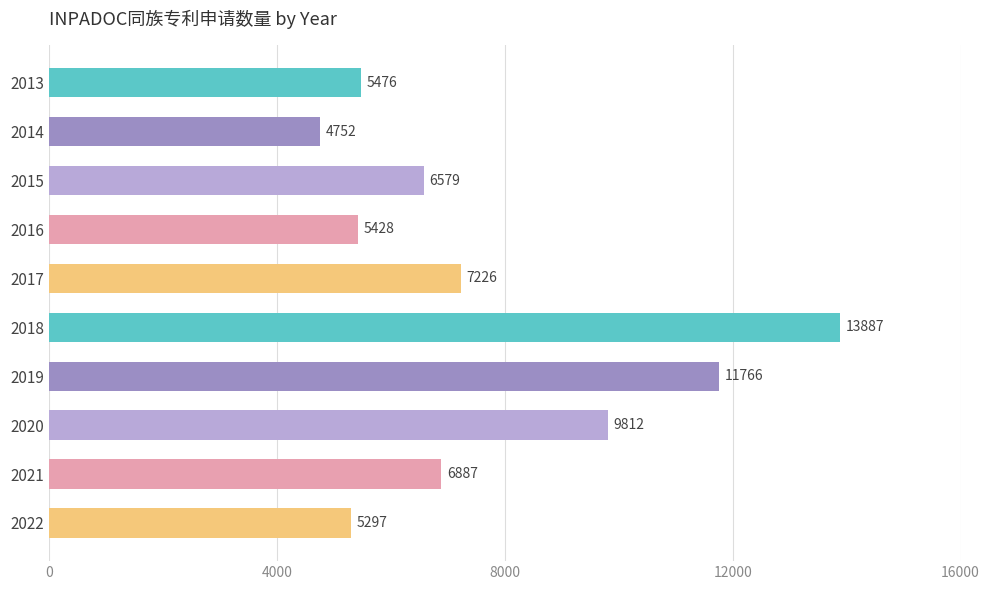

How many bars are there in total?

10